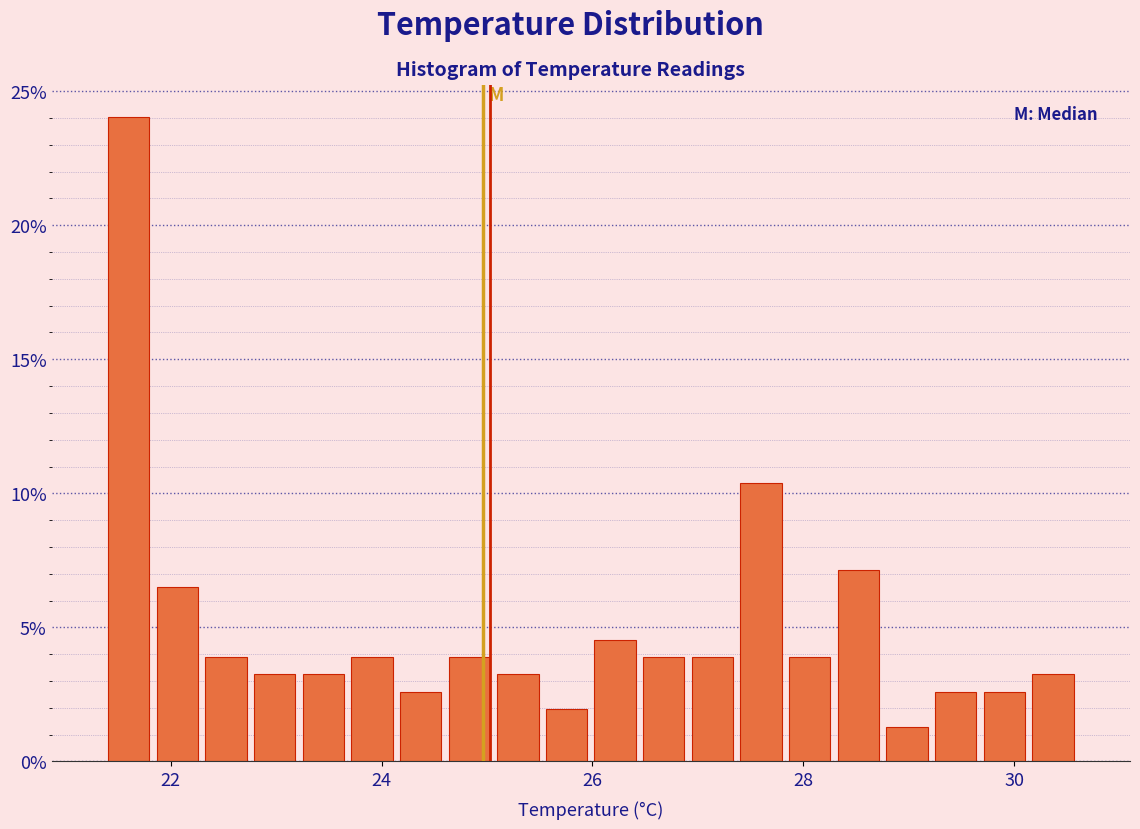

Around what value on the x-axis is the tallest bar? Give the approximate position of its centre, as read against the axis.

21.6